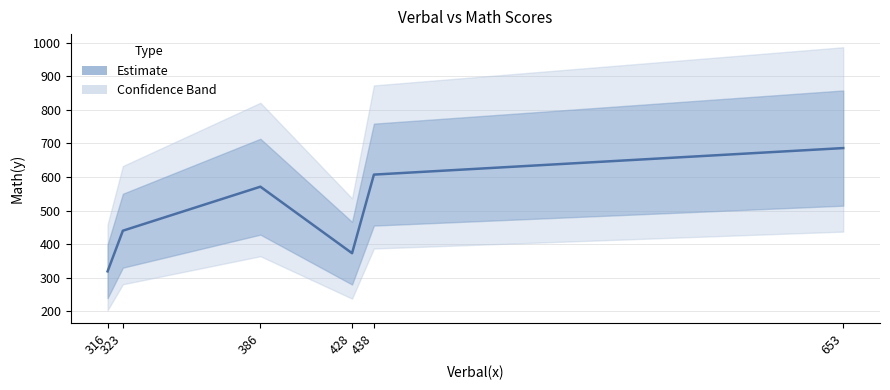

Reading left to right, what are all the values shown in this chart?

316=319	323=440	386=571	428=373	438=607	653=686